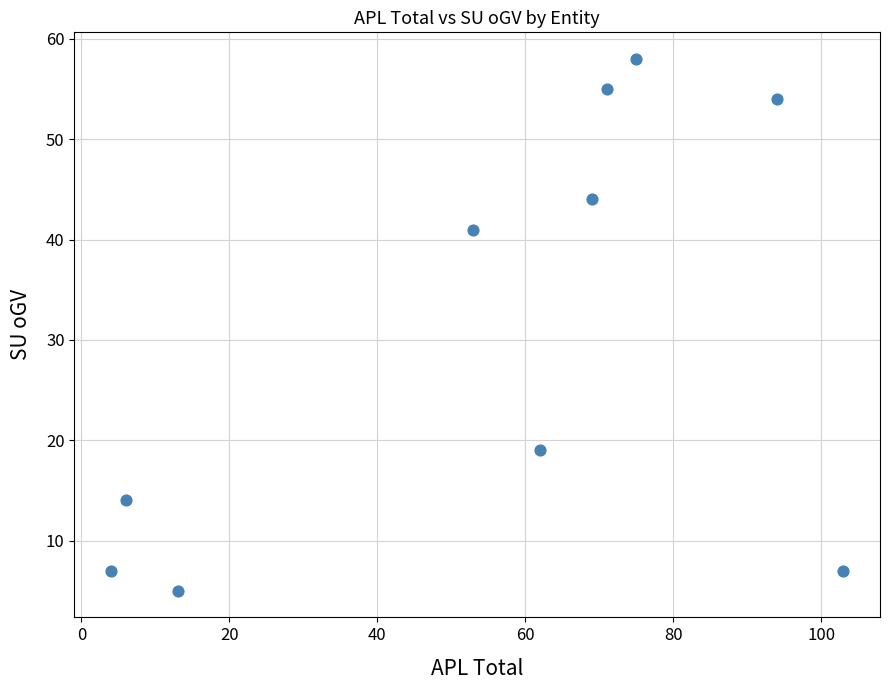

What Y value in the scatter plot is closest to 31?

41